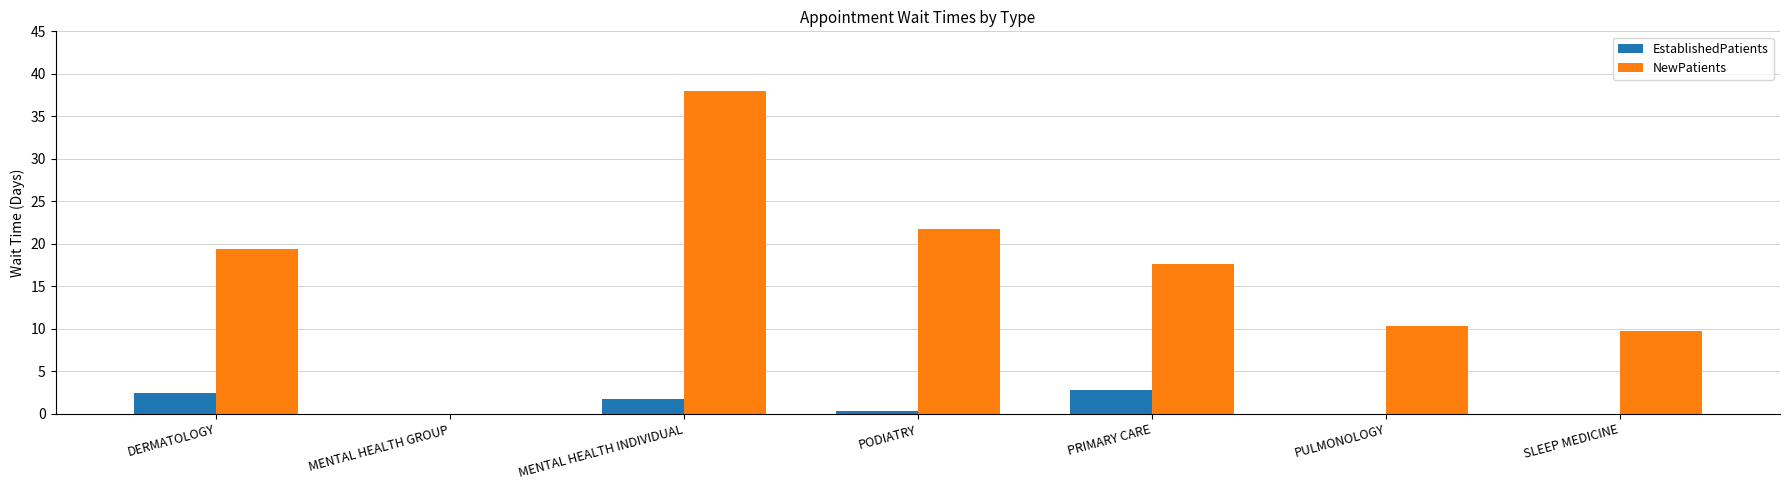

What is the sum of the EstablishedPatients values at PRIMARY CARE and PULMONOLOGY?

2.8